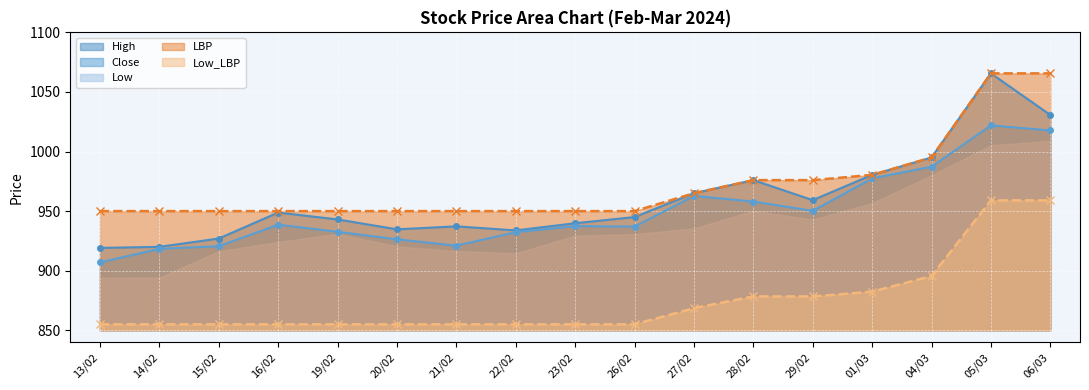

True or false: Close and LBP intersect in this chart.

False